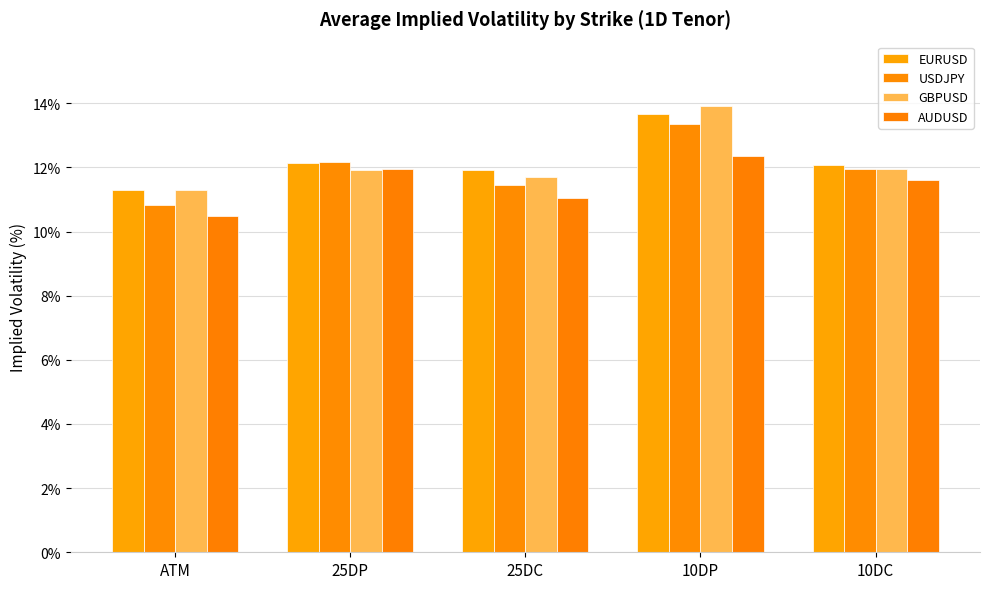

At which category is the sum across all series the highest?

10DP